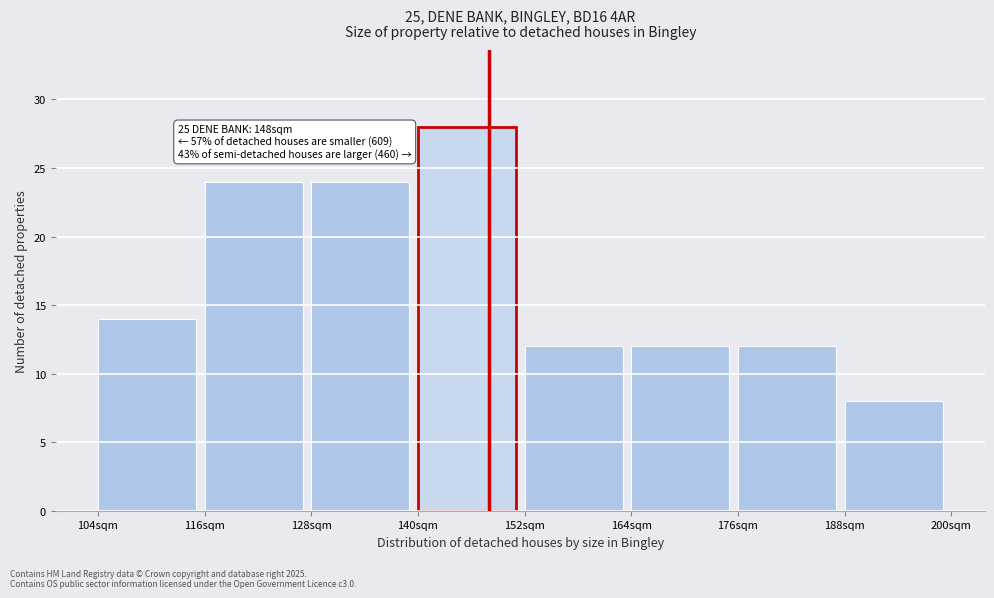

Which range on the x-axis has the tallest bar?

140 to 152